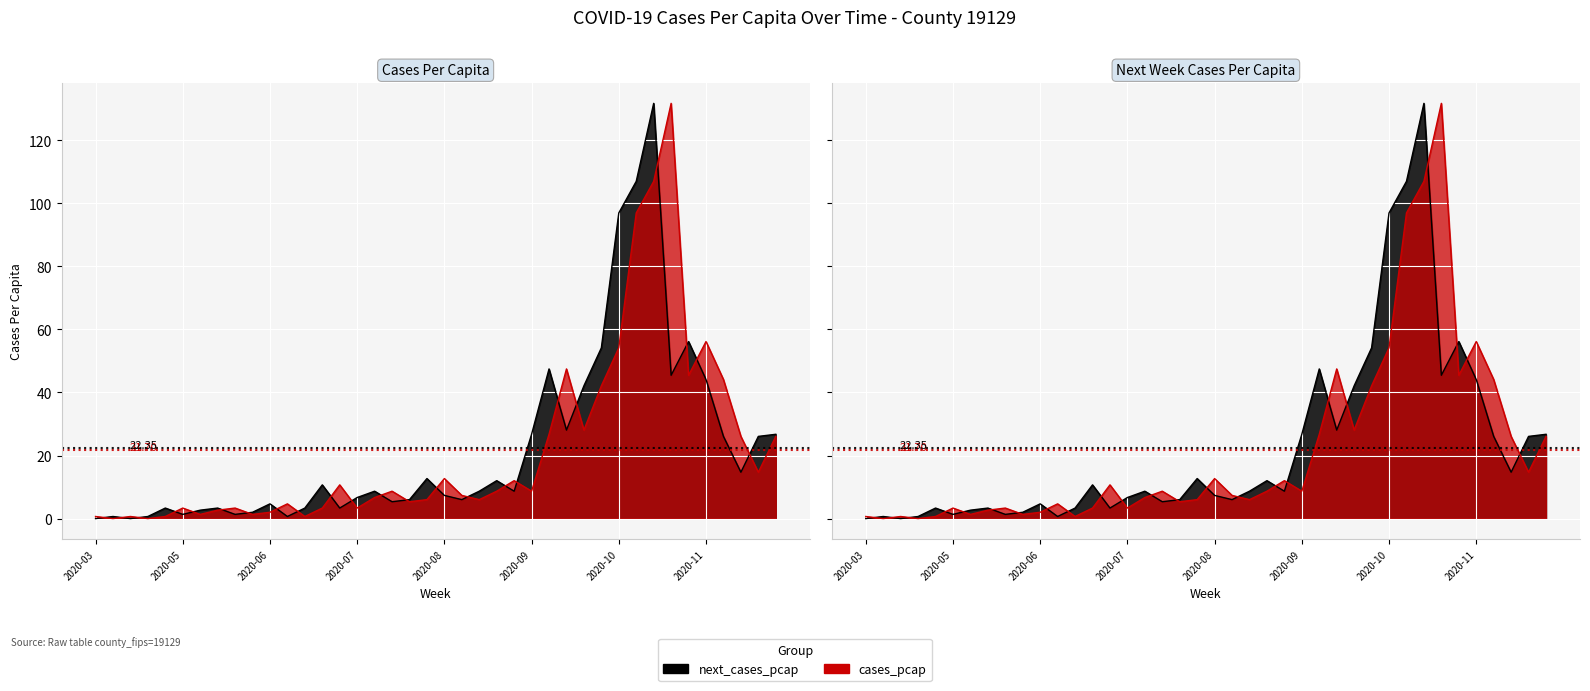

How many times do next_cases_pcap and cases_pcap cross each other?

23